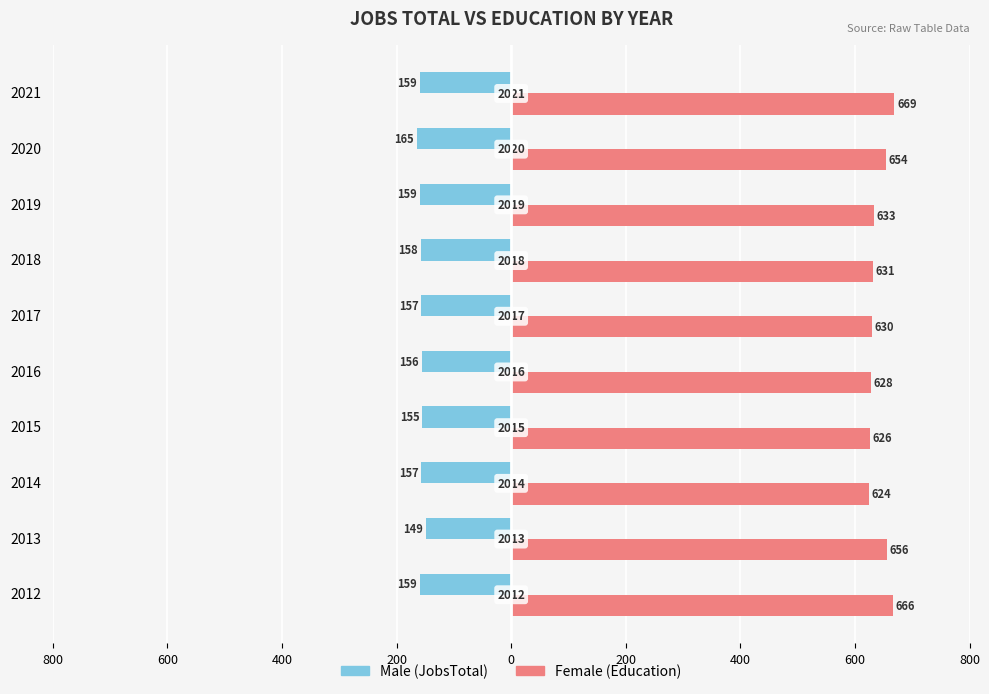

How many groups of bars are there?

10